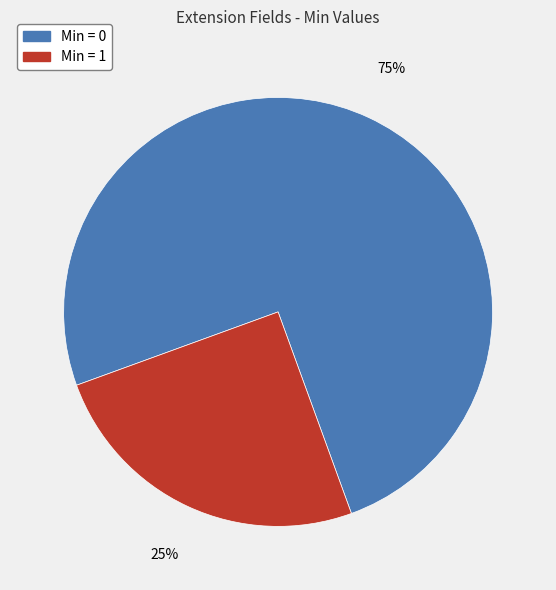

To the nearest percent, what is the difference between the Min = 1 and Min = 0 slice percentages?

50%